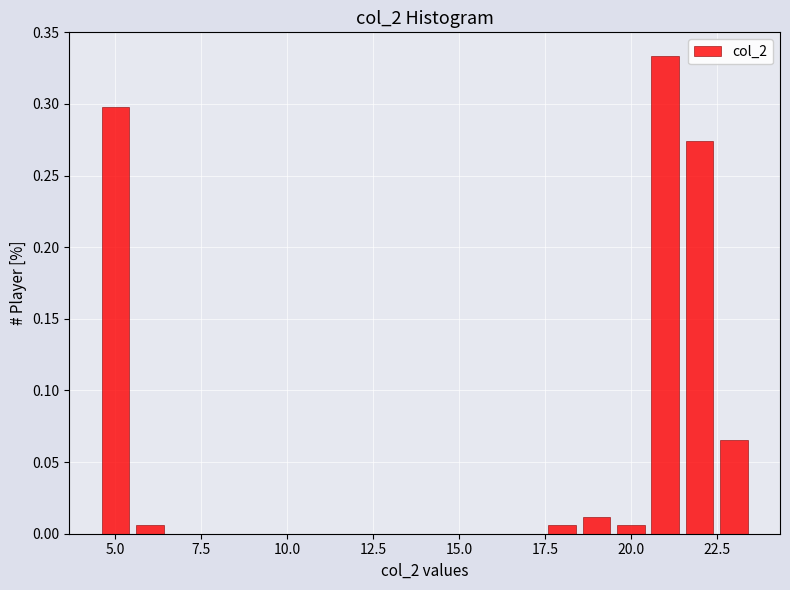

Around what value on the x-axis is the tallest bar? Give the approximate position of its centre, as read against the axis.

21.0